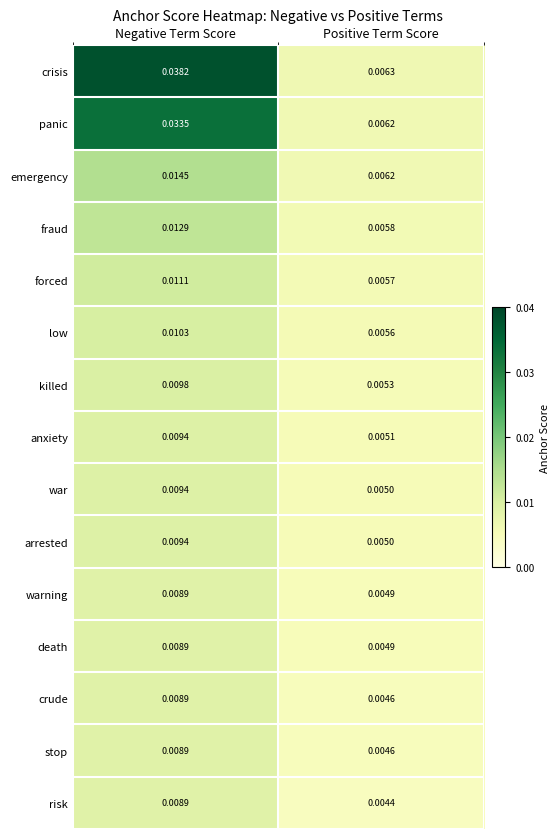

Rank the categories by crisis value from highest to lowest.

Negative Term Score, Positive Term Score